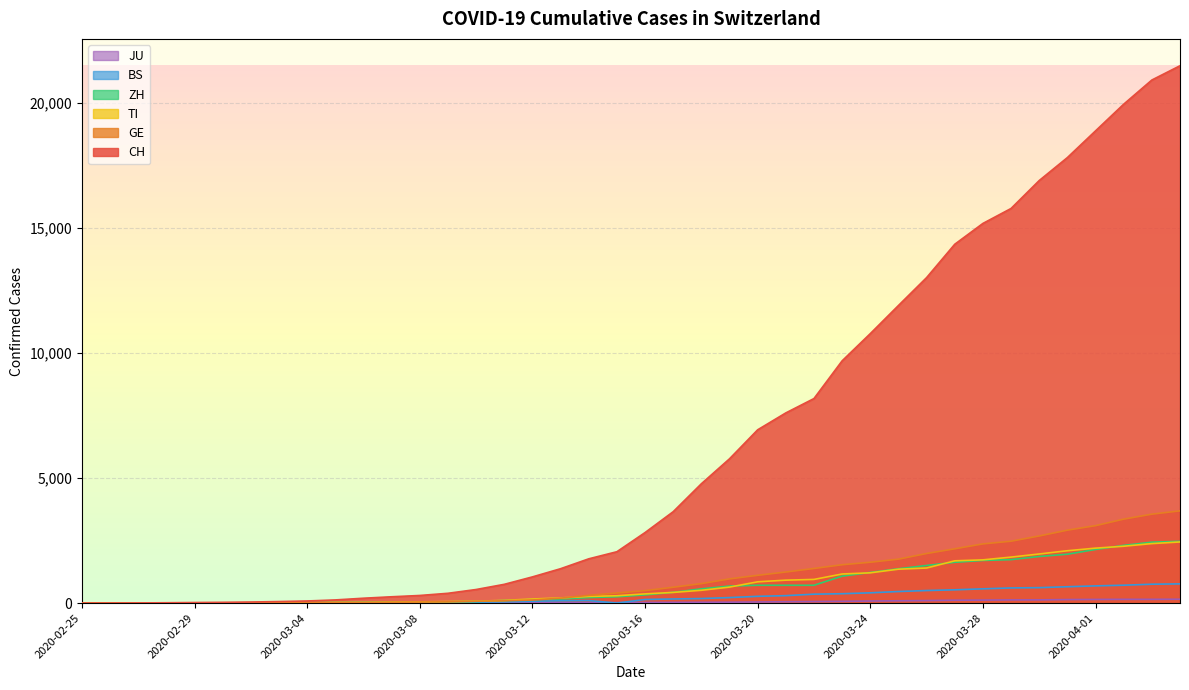

Rank the series by their maximum value, from highest to lowest.

CH, GE, ZH, TI, BS, JU